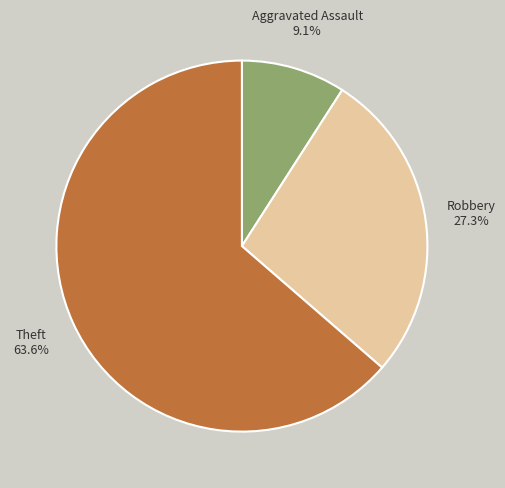

The Robbery slice represents 27% of the pie. True or false?

True